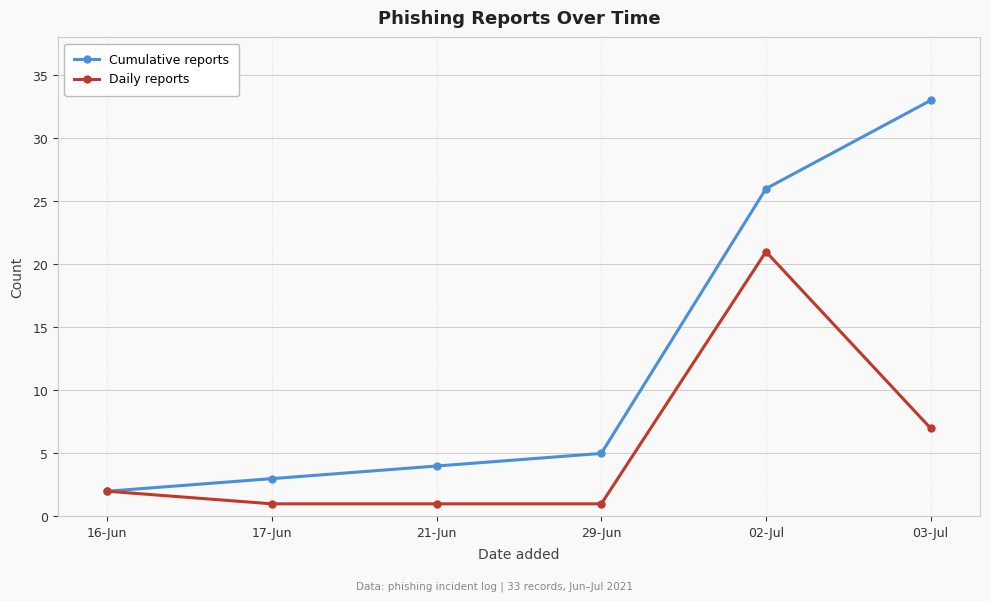

List the labels in order of Cumulative reports value, largest first.

03-Jul, 02-Jul, 29-Jun, 21-Jun, 17-Jun, 16-Jun